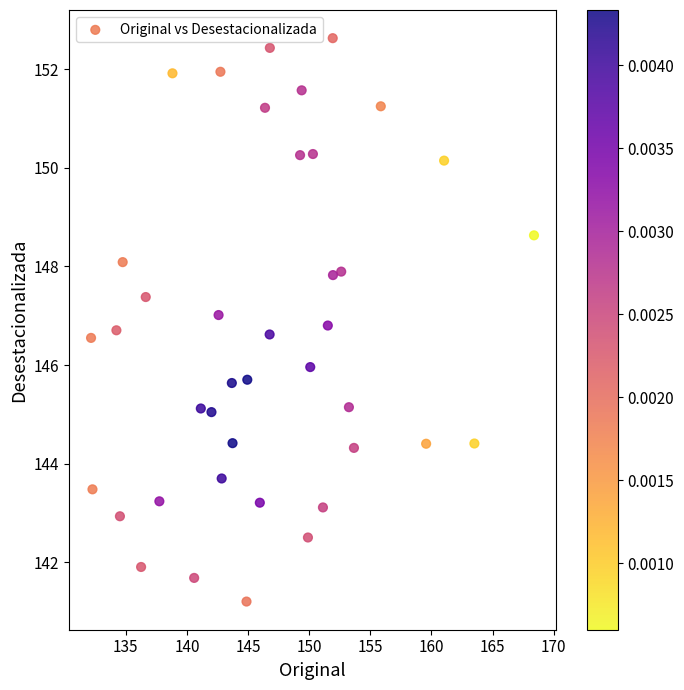

What is the range of X values (max minus min)?

36.2